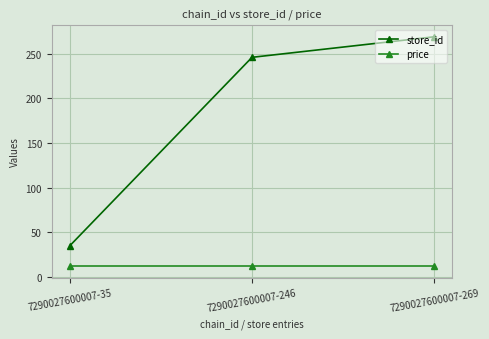

What is the difference between the store_id values at 7290027600007-269 and 7290027600007-35?

234.0